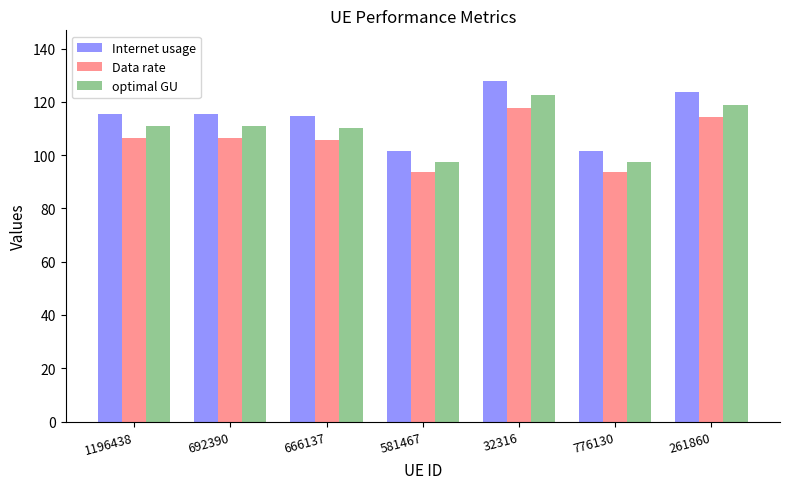

The Internet usage series shows 101.6 at 776130. True or false?

True